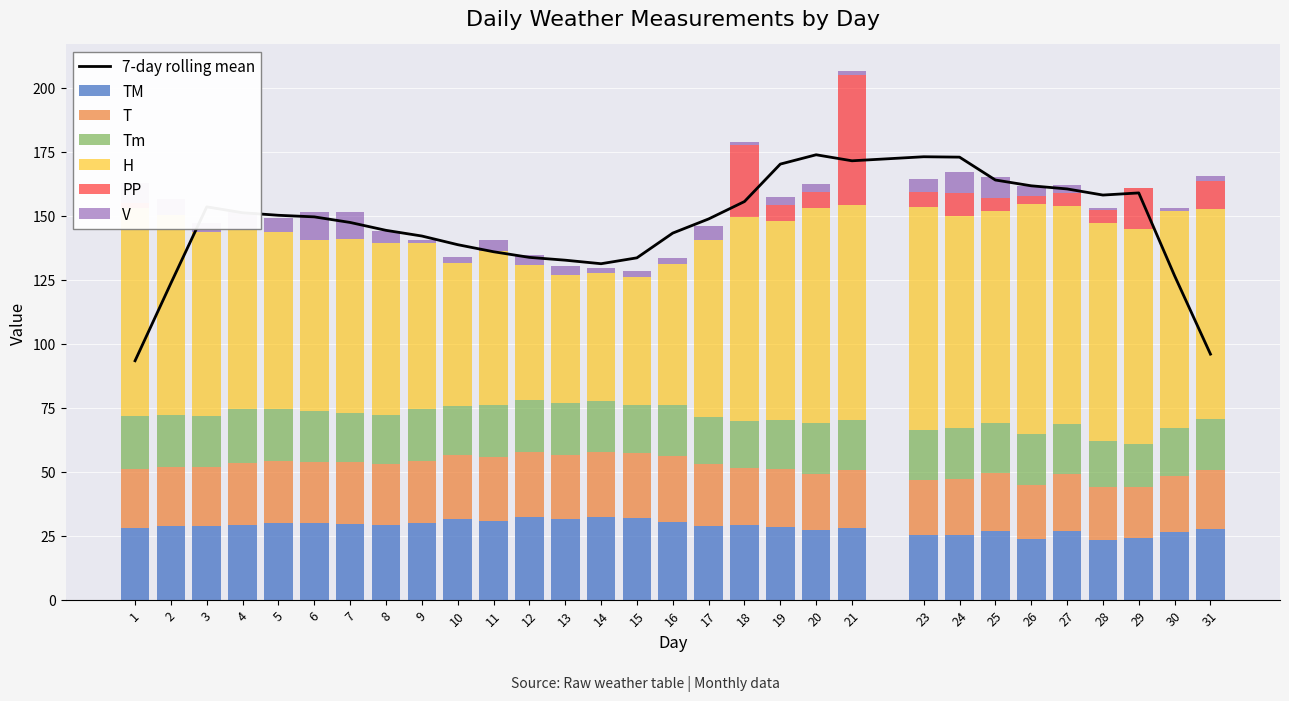

How many groups of bars are there?

30